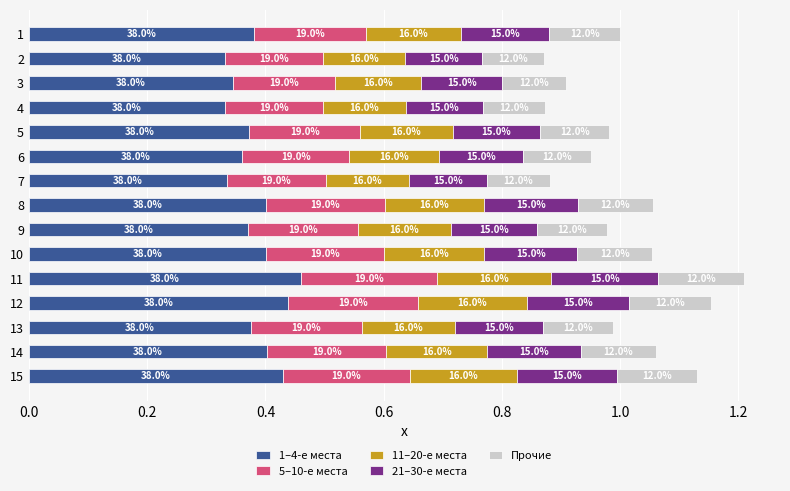

What is the difference between the maximum and minimum values in the 5–10-е места series?

0.1